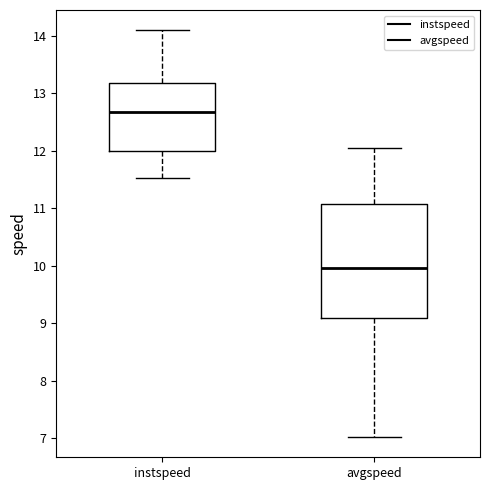

Comparing the boxes themselves (not the whiskers), which one is the tallest?

avgspeed